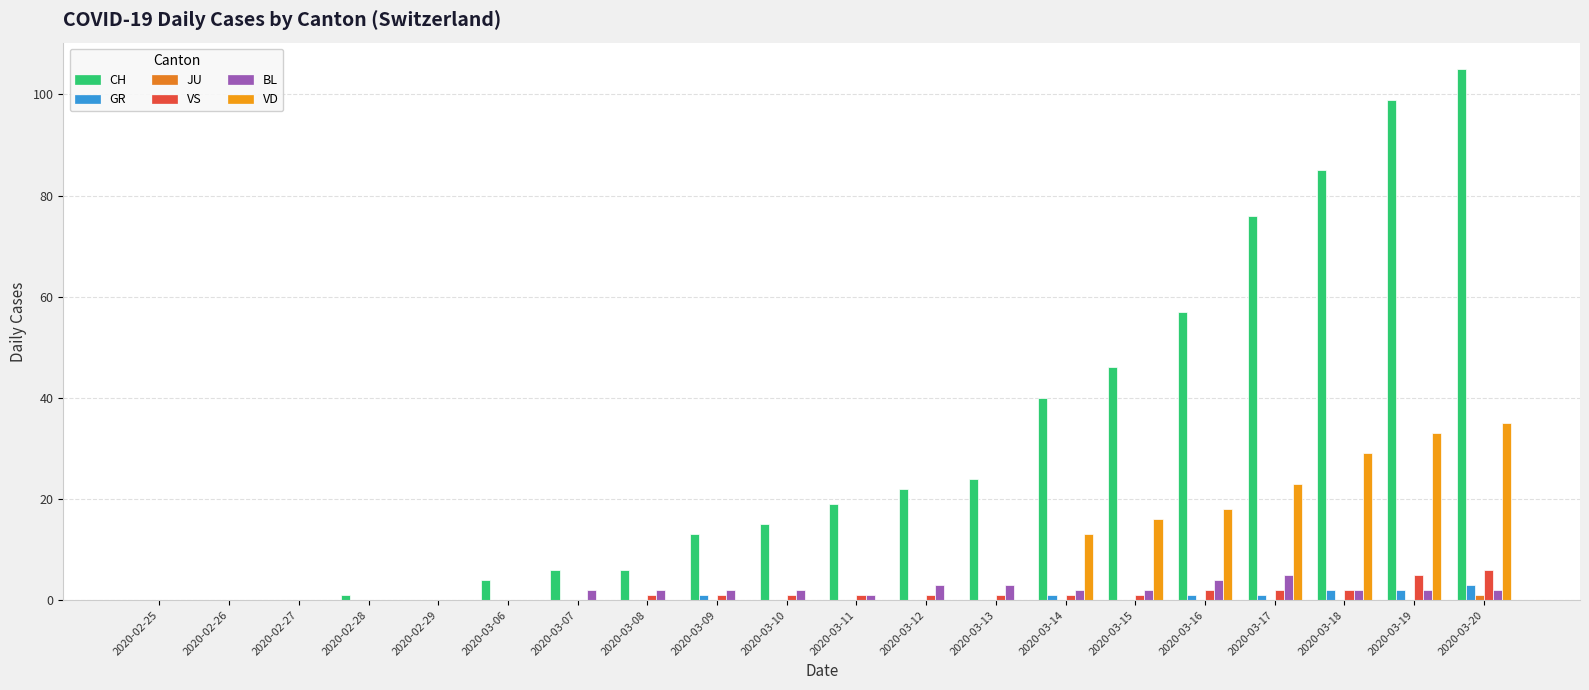

Are the bars grouped side by side (vs. stacked)?

Yes